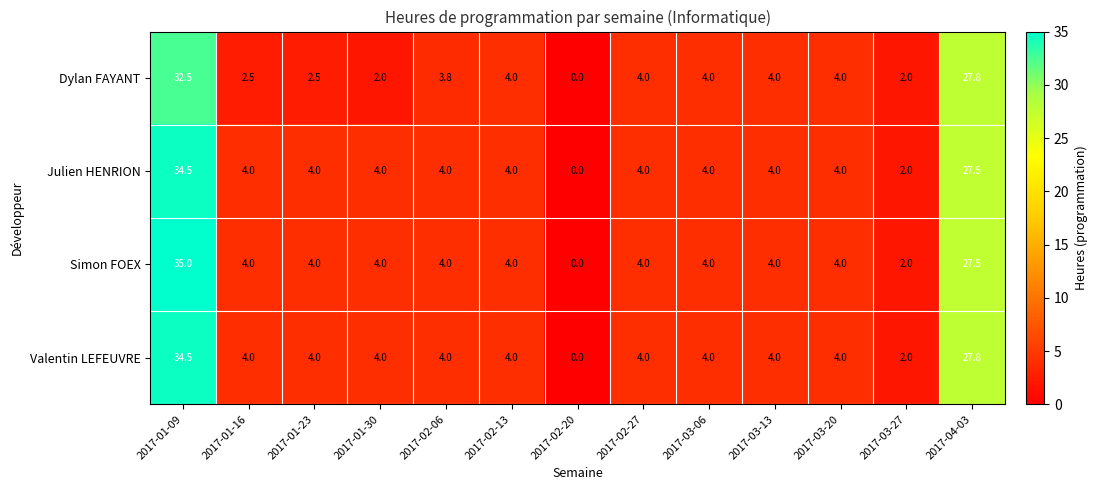

Which label corresponds to the smallest value in the chart?

2017-02-20